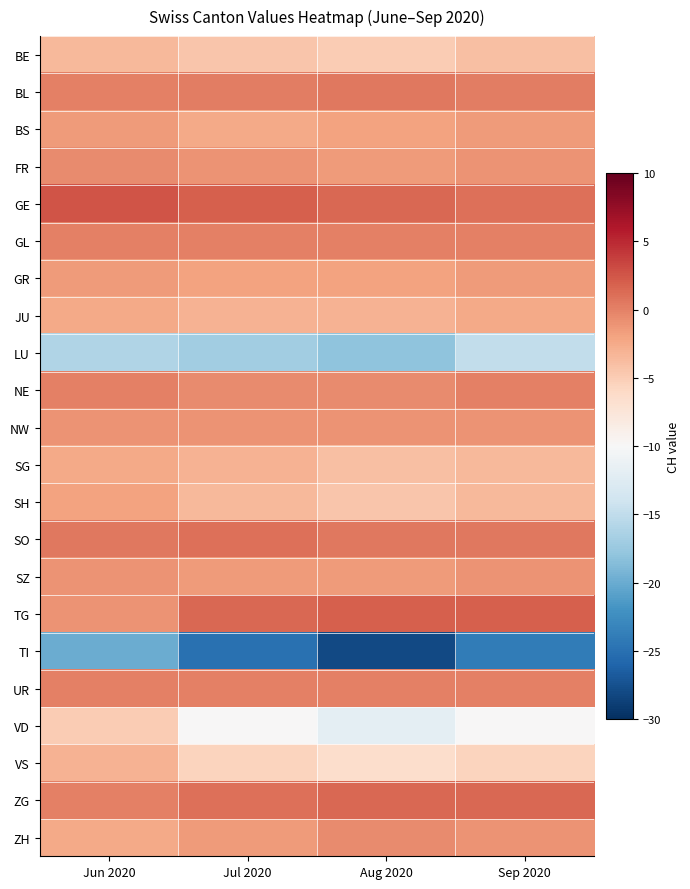

How many series are shown in this chart?

22